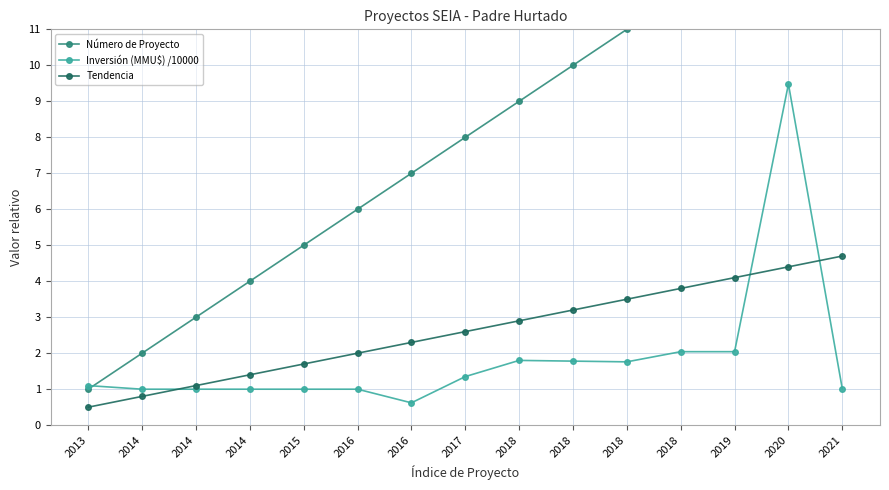

True or false: Número de Proyecto and Tendencia intersect in this chart.

False